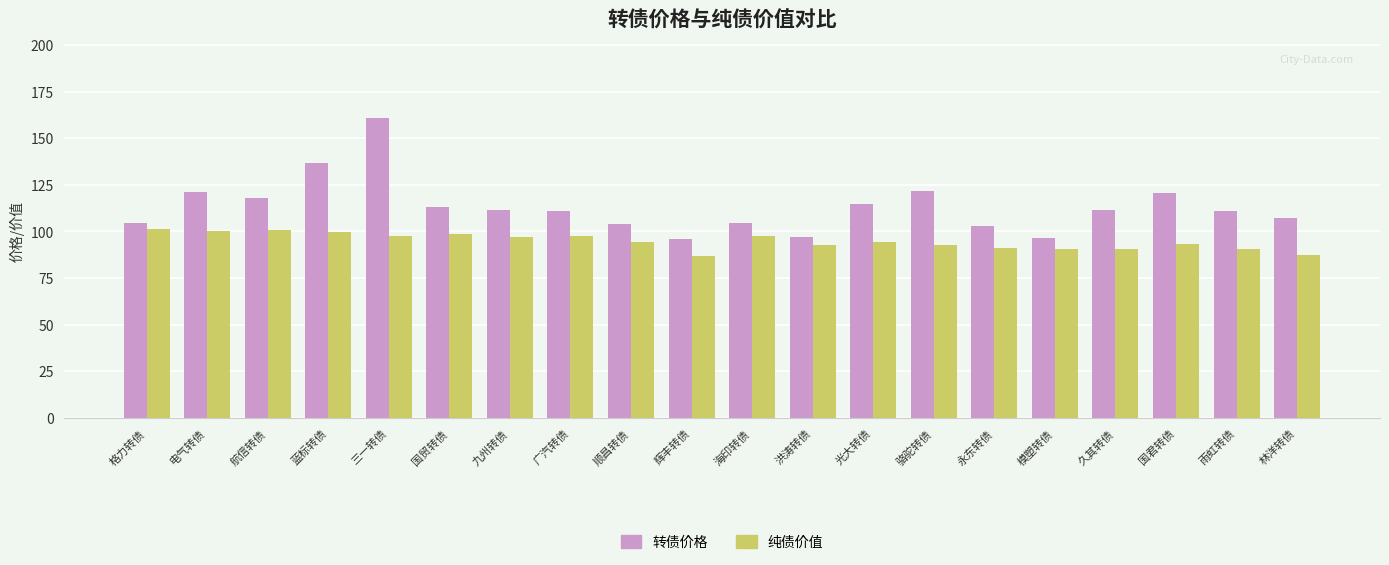

List the series in order of their overall mean, highest first.

转债价格, 纯债价值